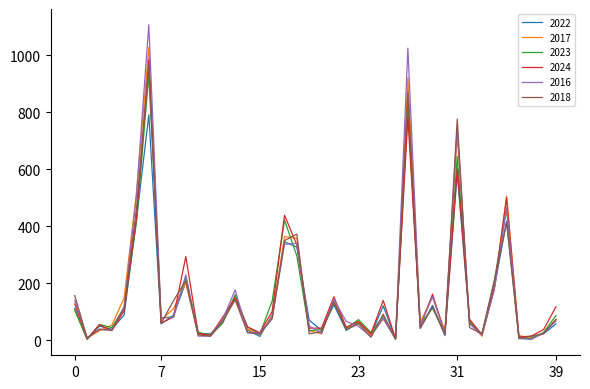

What is the highest value of the 2022 series?

836